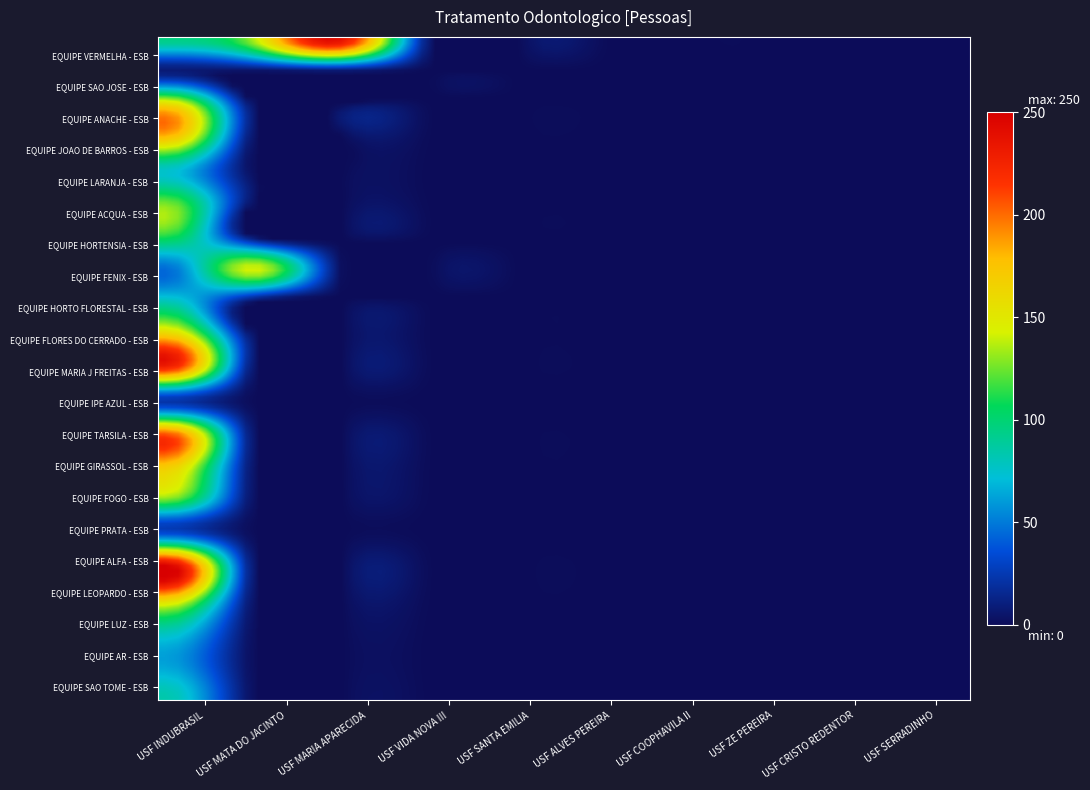

Reading left to right, transcribe all the data shown in this chart.

EQUIPE VERMELHA - ESB: 0=96	1=136	2=239	3=0	4=0	5=0	6=0	7=0	8=0	9=0
EQUIPE SAO JOSE - ESB: 0=8	1=0	2=0	3=0	4=0	5=0	6=0	7=0	8=0	9=0
EQUIPE ANACHE - ESB: 0=162	1=0	2=0	3=0	4=0	5=0	6=0	7=0	8=0	9=0
EQUIPE JOAO DE BARROS - ESB: 0=178	1=0	2=0	3=0	4=0	5=0	6=0	7=0	8=0	9=0
EQUIPE LARANJA - ESB: 0=76	1=0	2=0	3=0	4=0	5=0	6=0	7=0	8=0	9=0
EQUIPE ACQUA - ESB: 0=127	1=0	2=0	3=0	4=0	5=0	6=0	7=0	8=0	9=0
EQUIPE HORTENSIA - ESB: 0=113	1=0	2=0	3=0	4=0	5=0	6=0	7=0	8=0	9=0
EQUIPE FENIX - ESB: 0=45	1=144	2=0	3=0	4=0	5=0	6=0	7=0	8=0	9=0
EQUIPE HORTO FLORESTAL - ESB: 0=83	1=0	2=0	3=0	4=0	5=0	6=0	7=0	8=0	9=0
EQUIPE FLORES DO CERRADO - ESB: 0=169	1=0	2=0	3=0	4=0	5=0	6=0	7=0	8=0	9=0
EQUIPE MARIA J FREITAS - ESB: 0=224	1=0	2=0	3=0	4=0	5=0	6=0	7=0	8=0	9=0
EQUIPE IPE AZUL - ESB: 0=22	1=0	2=0	3=0	4=0	5=0	6=0	7=0	8=0	9=0
EQUIPE TARSILA - ESB: 0=206	1=0	2=0	3=0	4=0	5=0	6=0	7=0	8=0	9=0
EQUIPE GIRASSOL - ESB: 0=171	1=0	2=0	3=0	4=0	5=0	6=0	7=0	8=0	9=0
EQUIPE FOGO - ESB: 0=127	1=0	2=0	3=0	4=0	5=0	6=0	7=0	8=0	9=0
EQUIPE PRATA - ESB: 0=32	1=0	2=0	3=0	4=0	5=0	6=0	7=0	8=0	9=0
EQUIPE ALFA - ESB: 0=250	1=0	2=0	3=0	4=0	5=0	6=0	7=0	8=0	9=0
EQUIPE LEOPARDO - ESB: 0=169	1=0	2=0	3=0	4=0	5=0	6=0	7=0	8=0	9=0
EQUIPE LUZ - ESB: 0=82	1=0	2=0	3=0	4=0	5=0	6=0	7=0	8=0	9=0
EQUIPE AR - ESB: 0=63	1=0	2=0	3=0	4=0	5=0	6=0	7=0	8=0	9=0
EQUIPE SAO TOME - ESB: 0=84	1=0	2=0	3=0	4=0	5=0	6=0	7=0	8=0	9=0